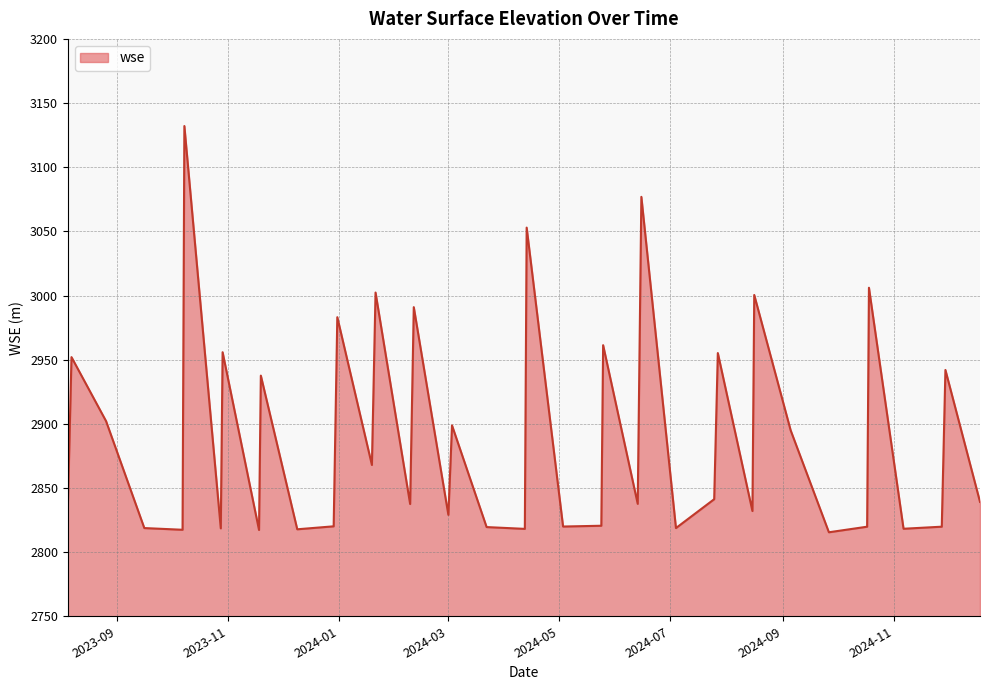

What is the difference between the maximum and minimum values?

316.6